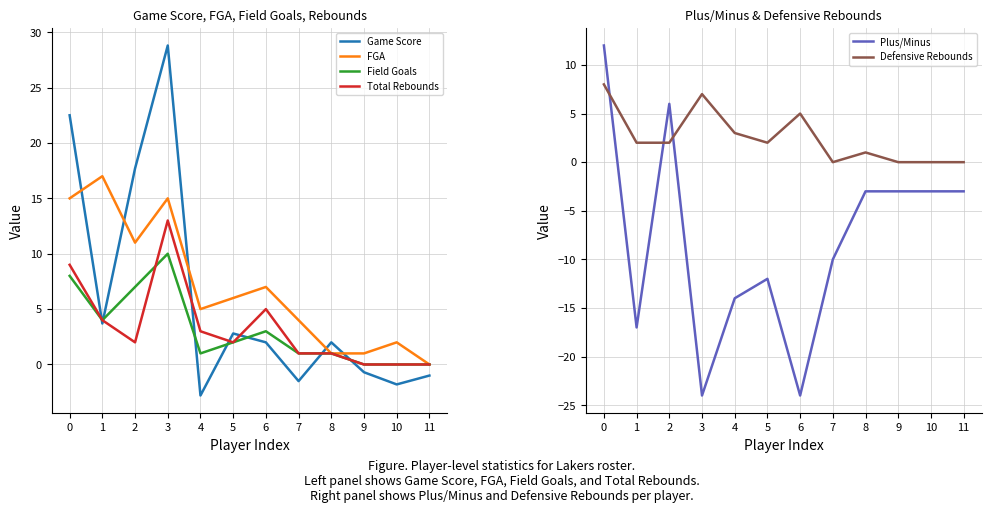

What is the difference between the maximum and second lowest values in the Total Rebounds series?

13.0